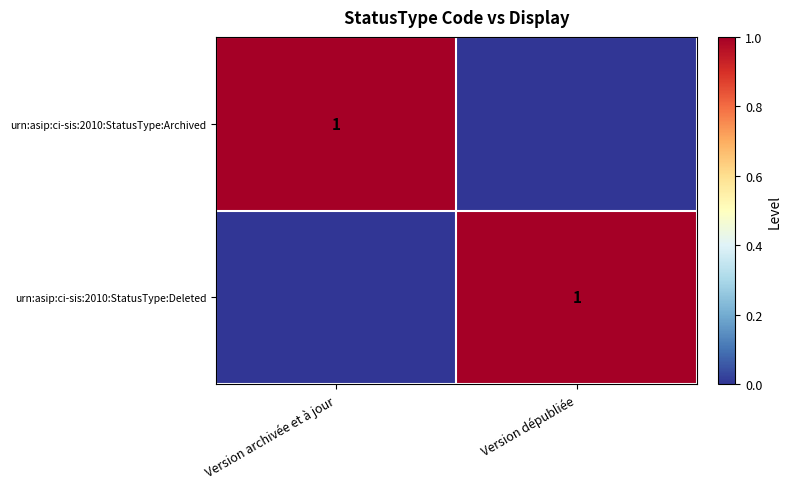

At which category does the chart reach its peak across all series?

Version archivée et à jour